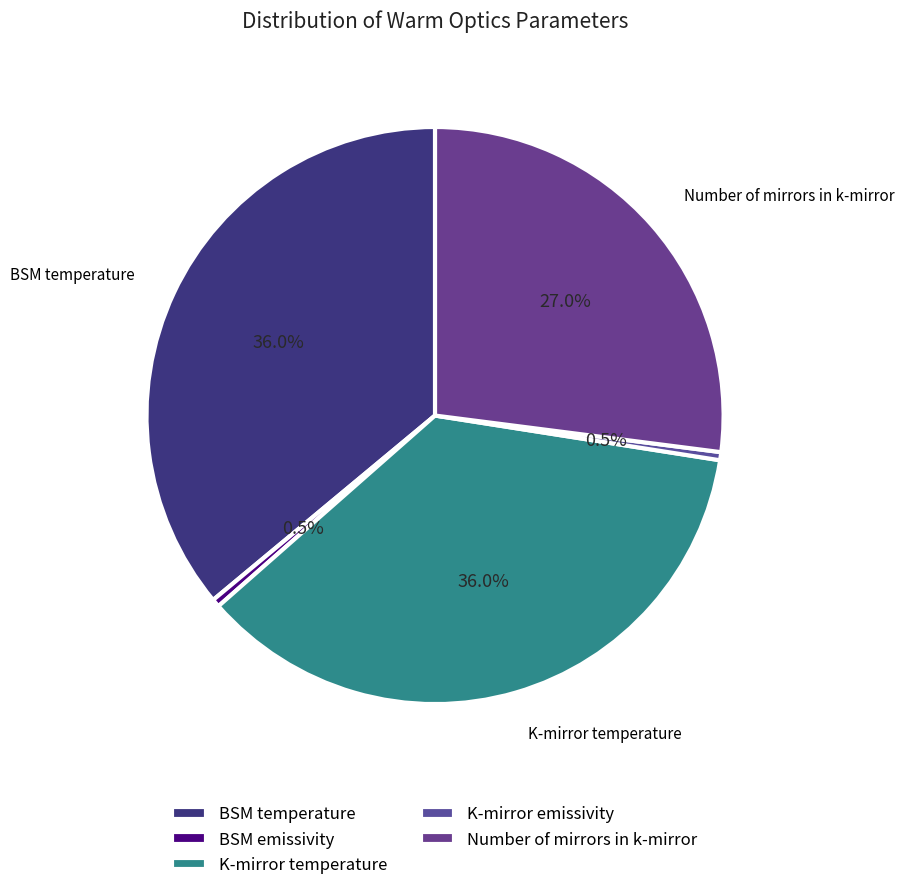

Rank the categories by value from highest to lowest.

BSM temperature, K-mirror temperature, Number of mirrors in k-mirror, BSM emissivity, K-mirror emissivity